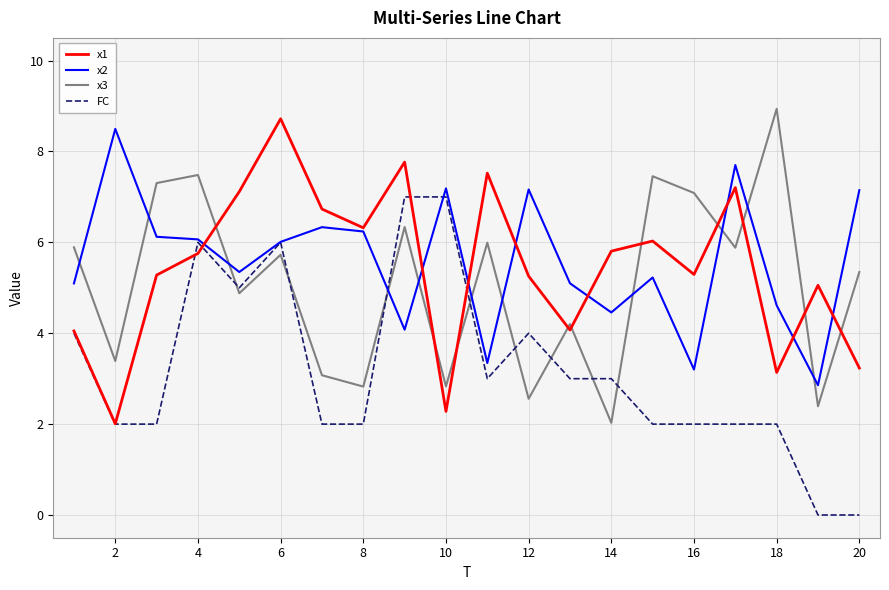

True or false: x2 and x3 cross at least once.

True